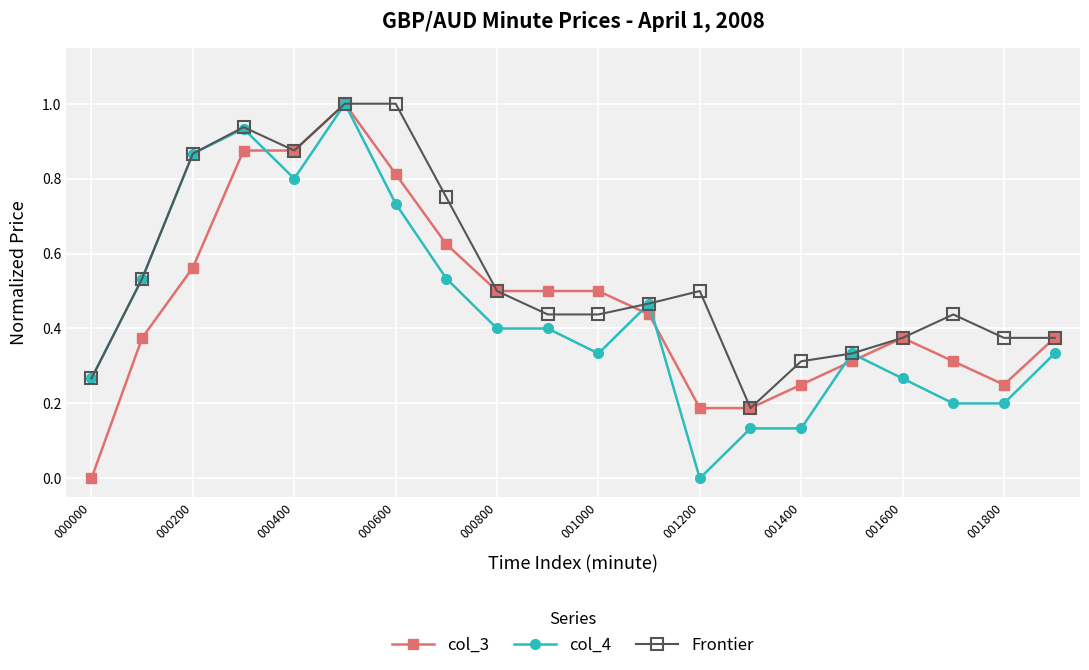

True or false: col_3 has more than 1 interior local peaks.

True